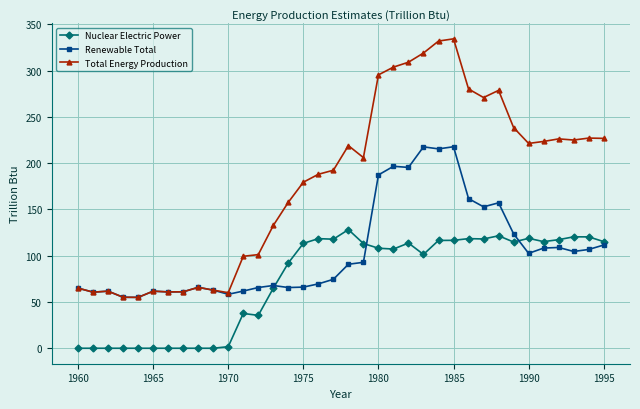

At how many categories does at least one series exceed 231?

10